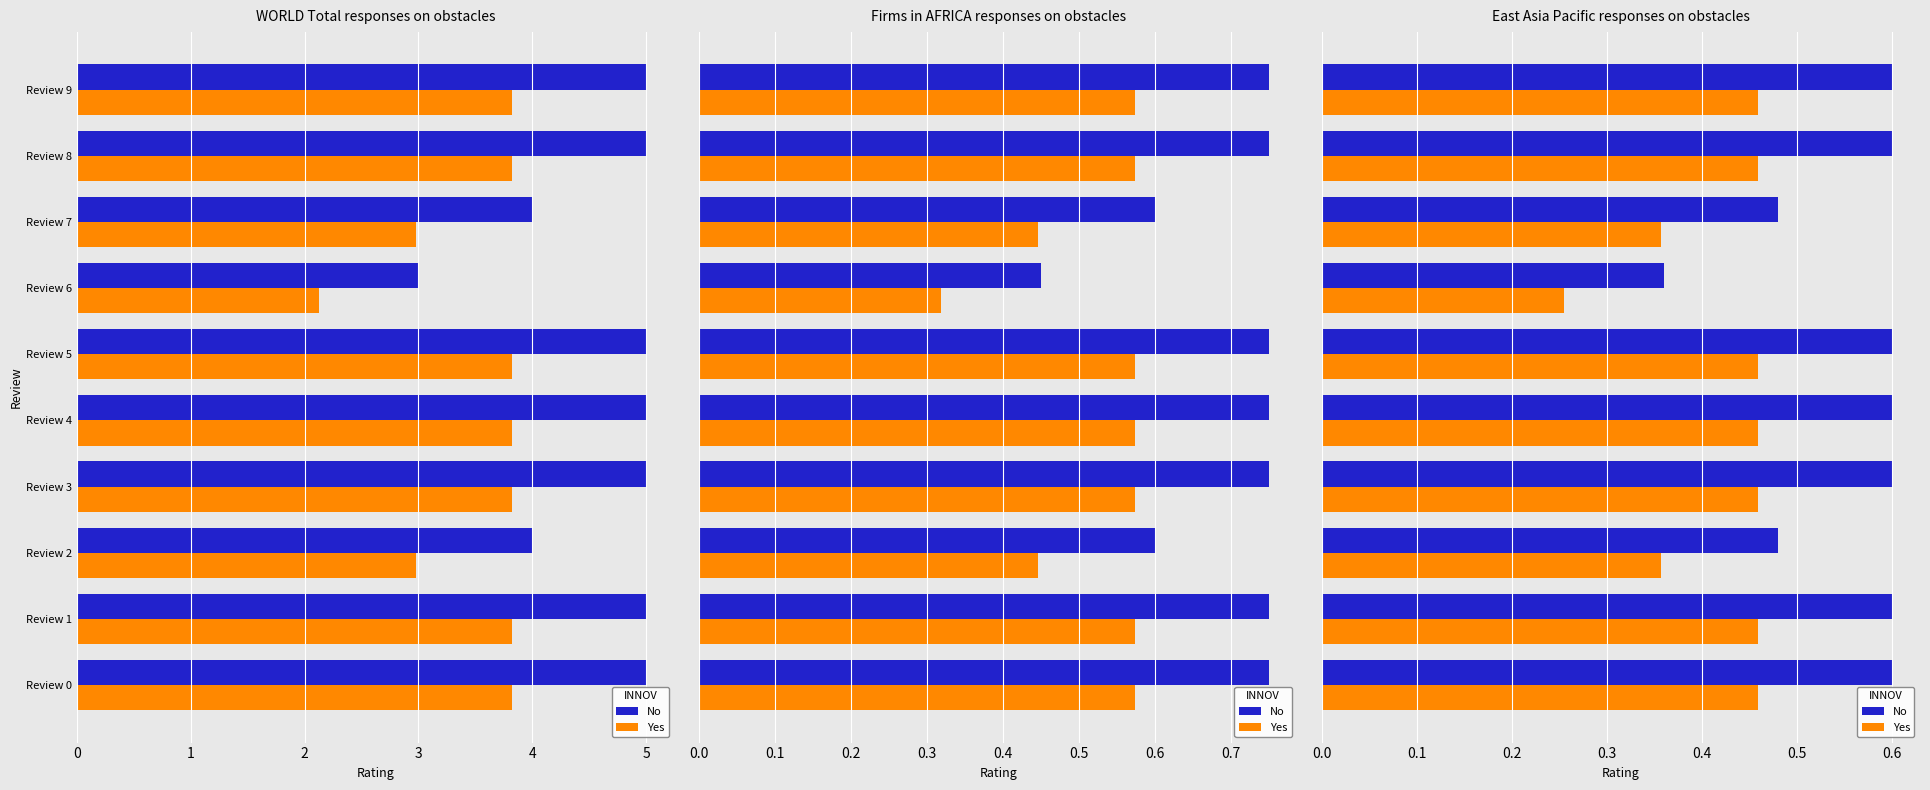

Rank the series at 4 from lowest to highest value.

Yes, No